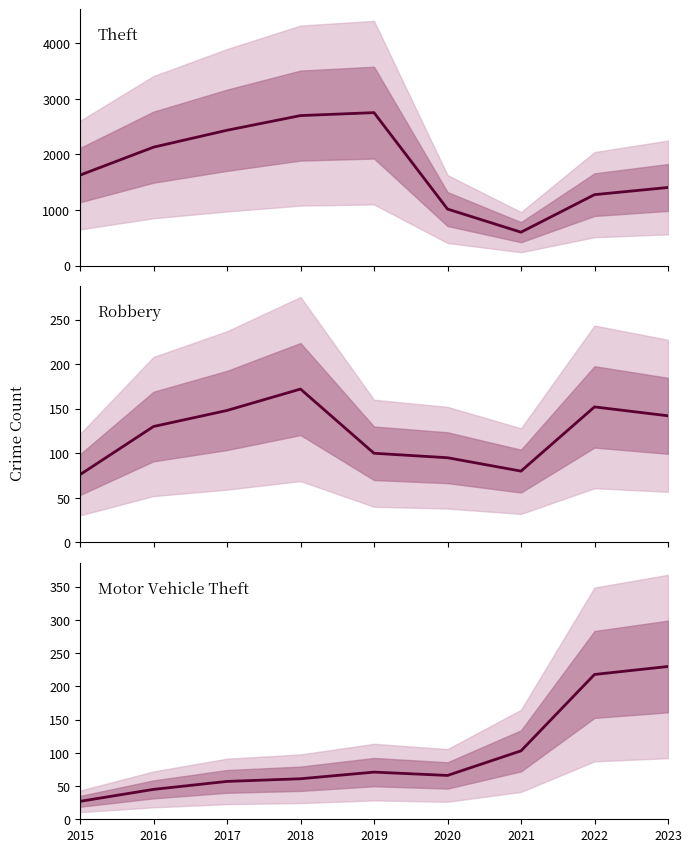

Is this an area chart (filled region under the line)?

No